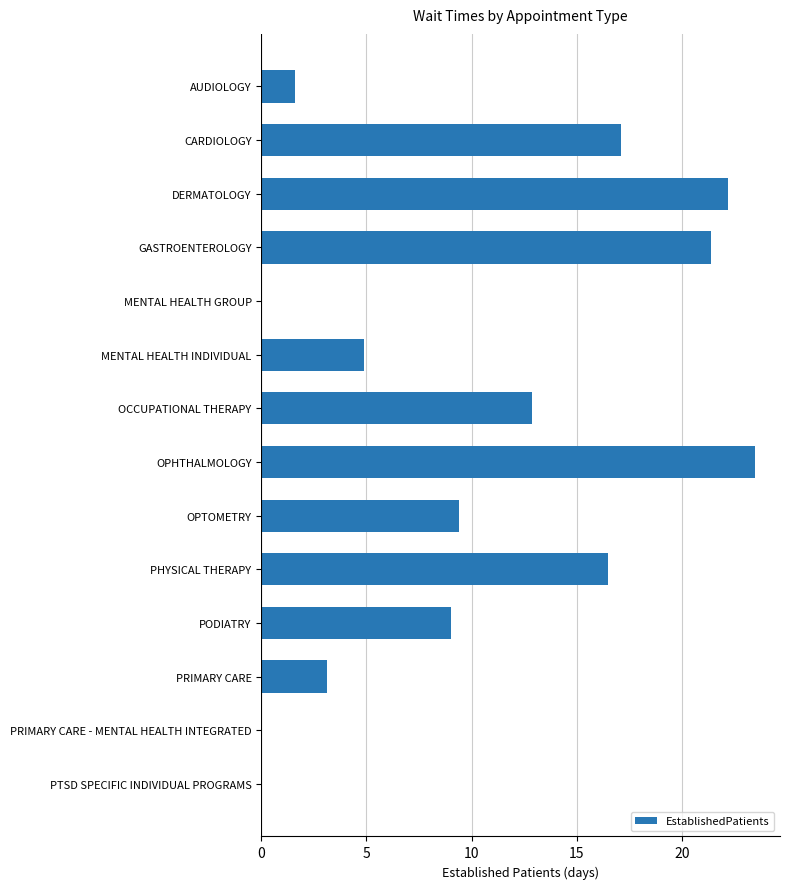

Are the bars horizontal?

Yes